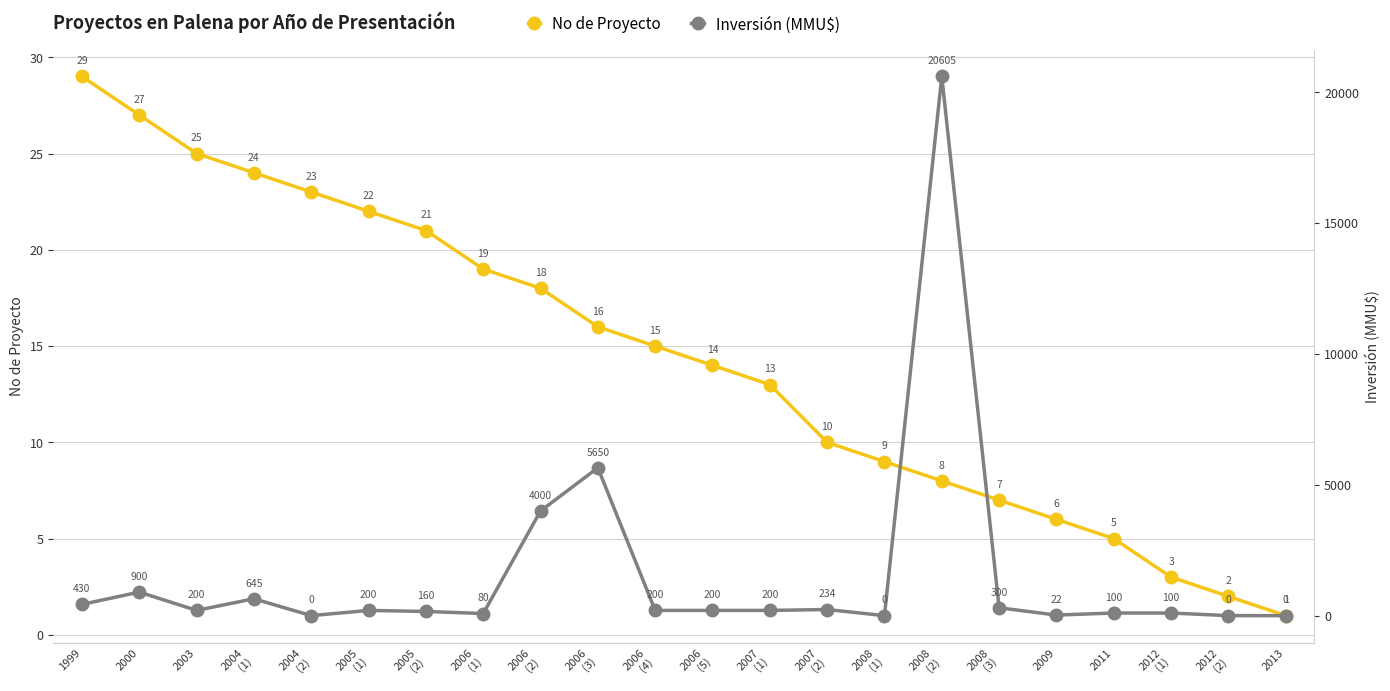

How many categories are shown in the chart?

22